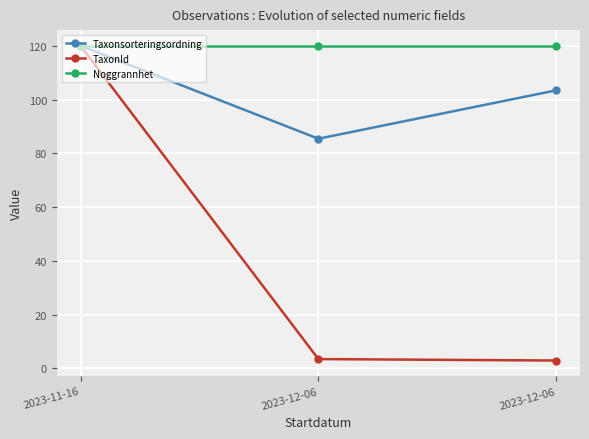

What are all the series names shown in the legend?

Taxonsorteringsordning, TaxonId, Noggrannhet